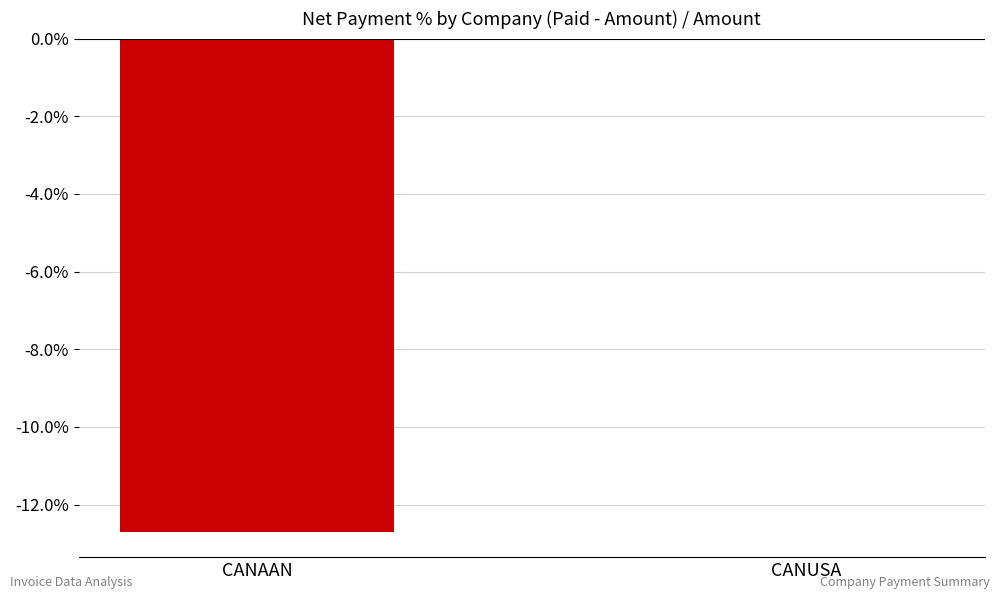

At which category does the chart reach its peak across all series?

CANUSA